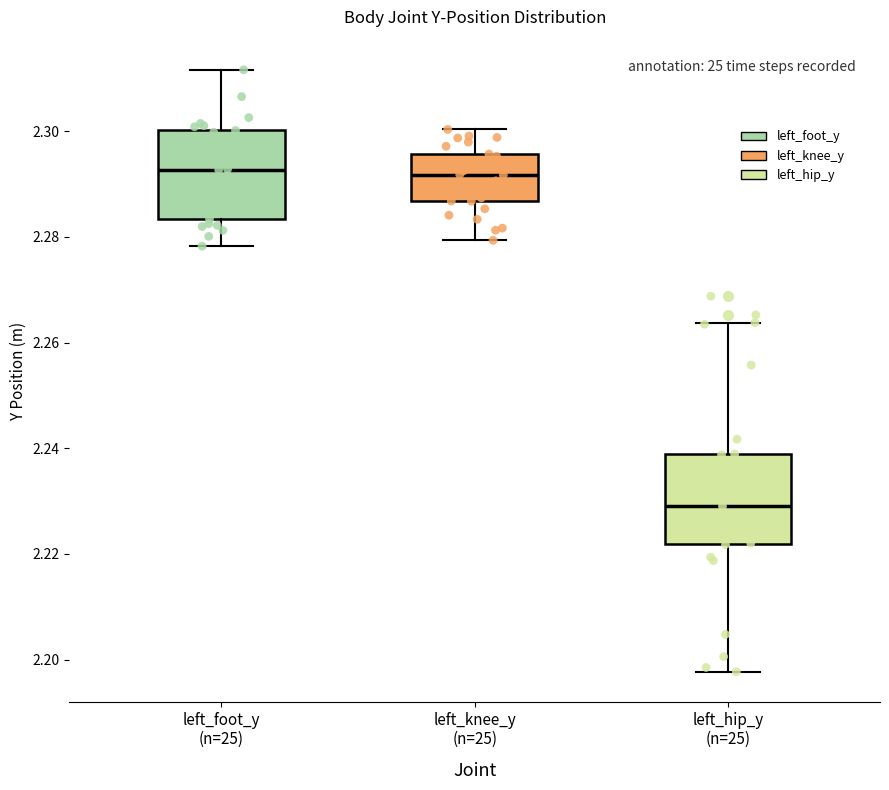

Where does the upper whisker of the box for left_hip_y (n=25) end on the y-axis? The values are not printed on the chart, so give them approximately, as read against the axis.

2.264